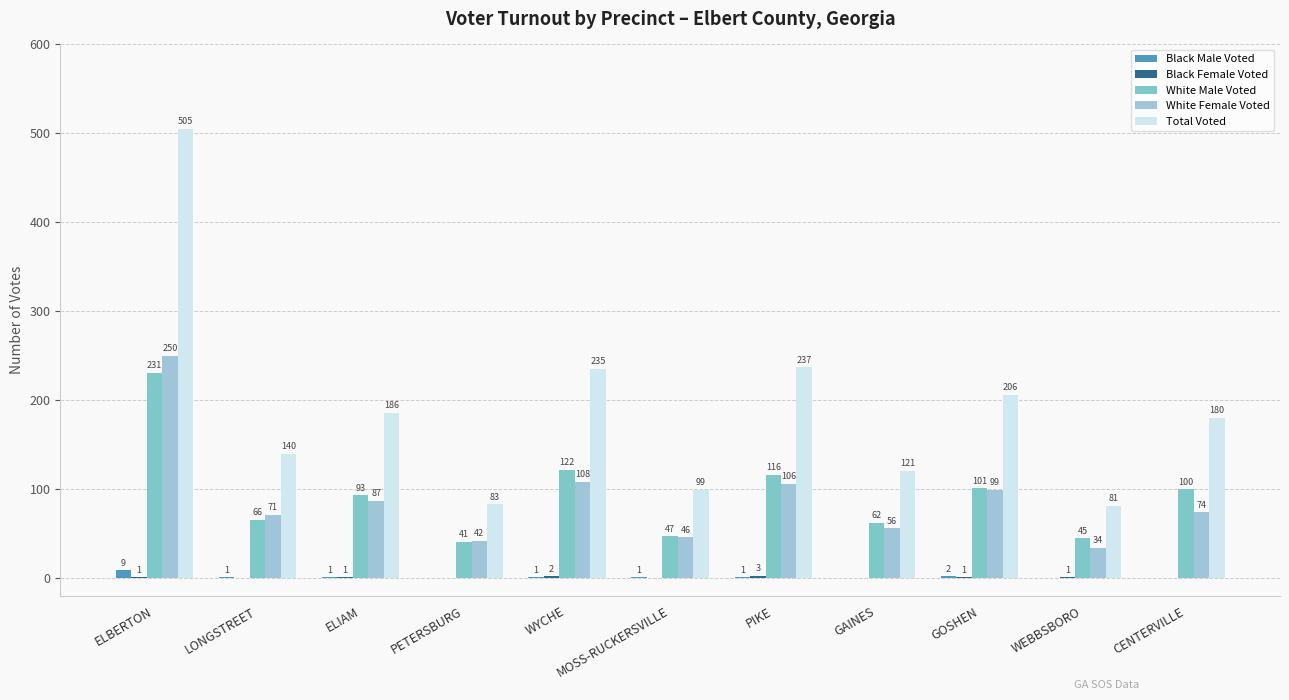

What position from the left is ELIAM?

3